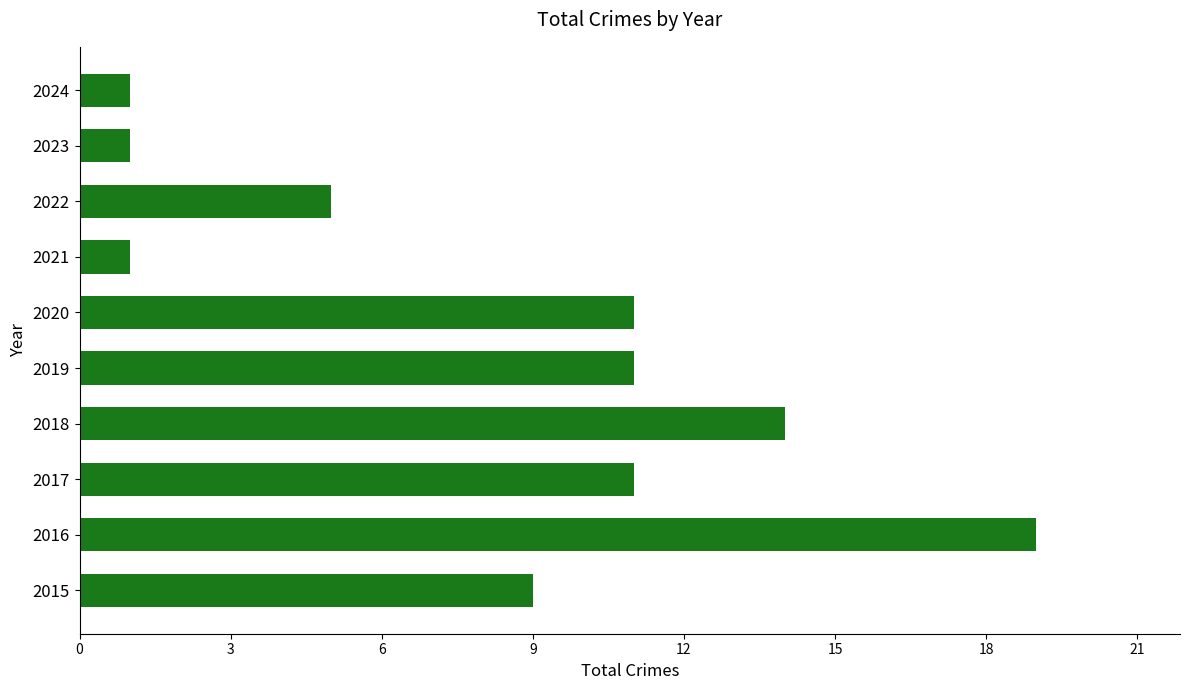

True or false: the data shows 2 at 2017.

False